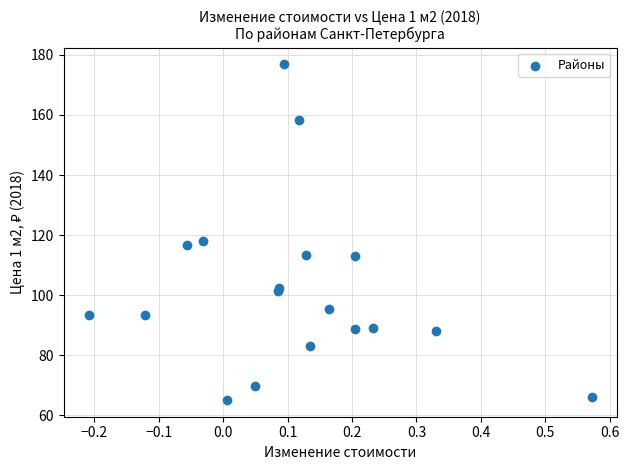

What Y value in the scatter plot is closest to 120?

117.9